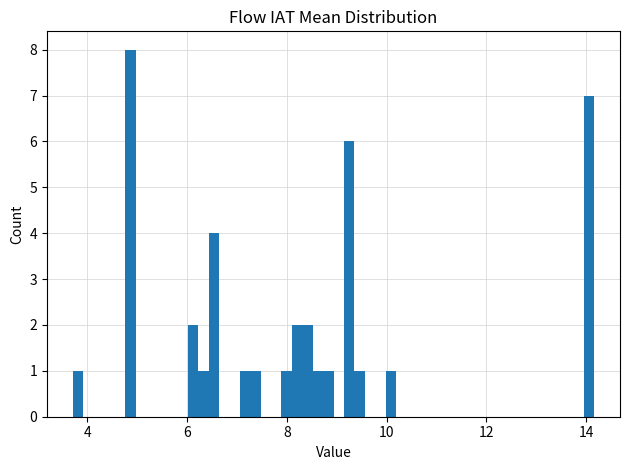

Read against the x-axis, roughly where is the centre of the tallest bar?

4.8